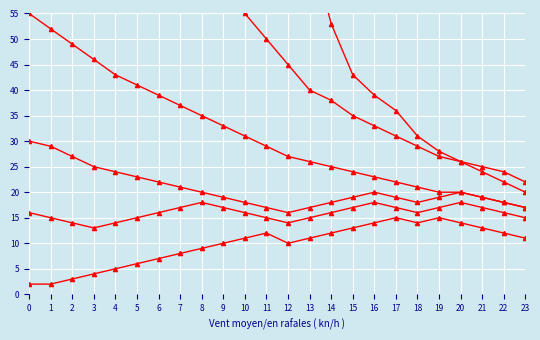

Reading left to right, transcribe all the data shown in this chart.

min: 2	2	3	4	5	6	7	8	9	10	11	12	10	11	12	13	14	15	14	15	14	13	12	11
max: 451	433	415	366	349	329	319	308	292	266	216	165	89	69	53	43	39	36	31	28	26	24	22	20
q1: 16	15	14	13	14	15	16	17	18	17	16	15	14	15	16	17	18	17	16	17	18	17	16	15
q3: 89	85	80	75	70	68	65	62	60	58	55	50	45	40	38	35	33	31	29	27	26	25	24	22
med: 30	29	27	25	24	23	22	21	20	19	18	17	16	17	18	19	20	19	18	19	20	19	18	17
mean: 55	52	49	46	43	41	39	37	35	33	31	29	27	26	25	24	23	22	21	20	20	19	18	17